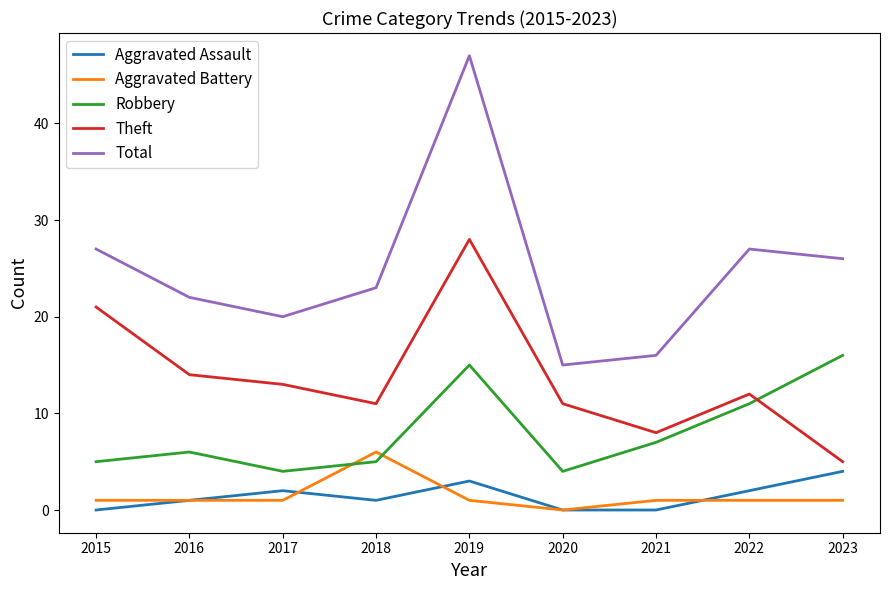

What is the difference between the second highest and second lowest values in the Aggravated Assault series?

3